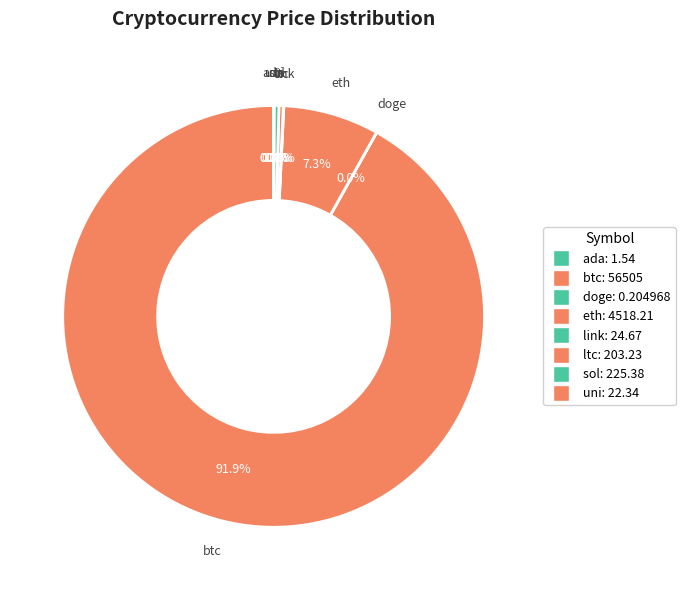

Which category has the biggest portion of the pie?

btc